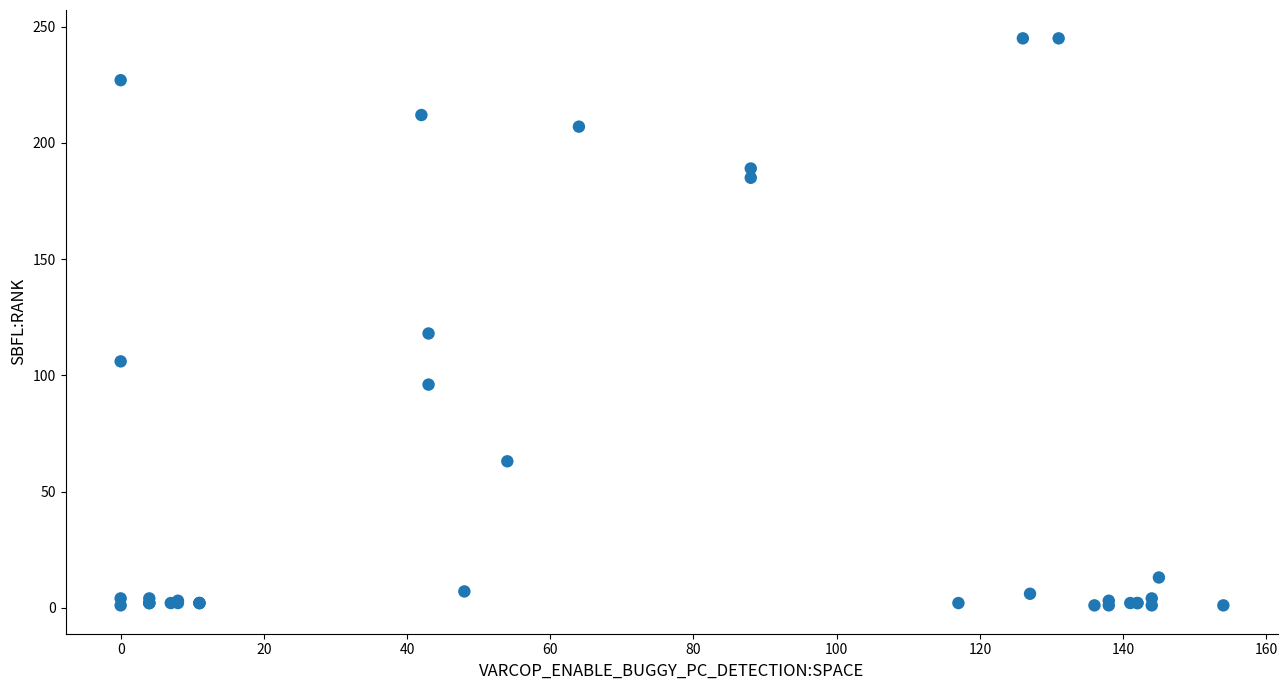

What Y value in the scatter plot is closest to 123?

118